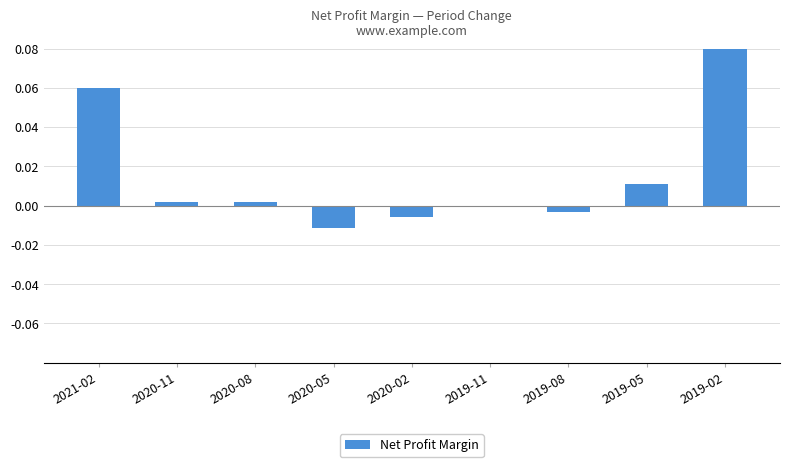

Which category has the highest value across all series?

2019-02